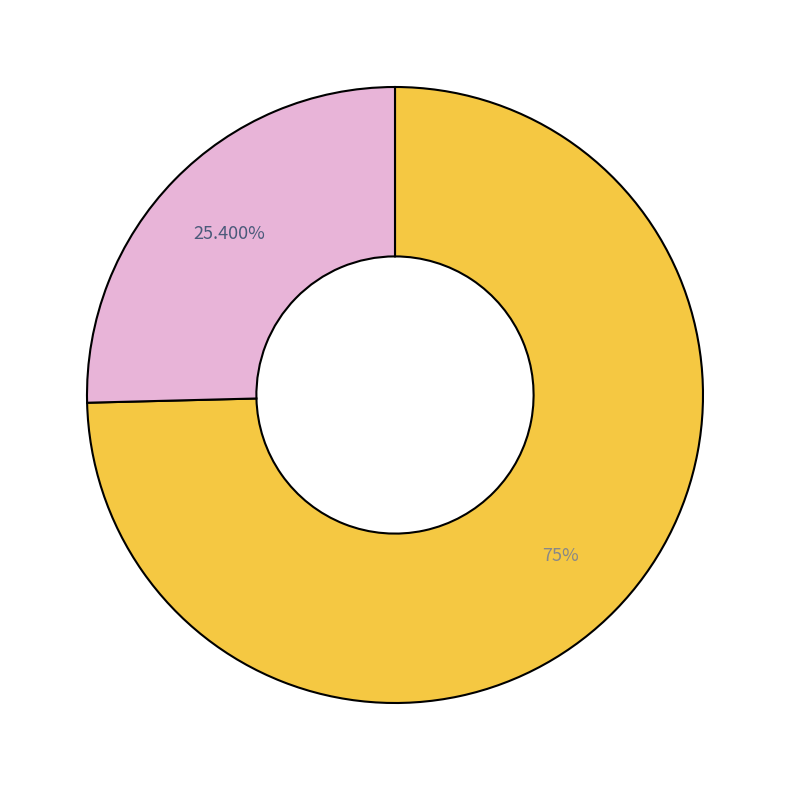

Is there any slice that represents more than half of the pie?

Yes